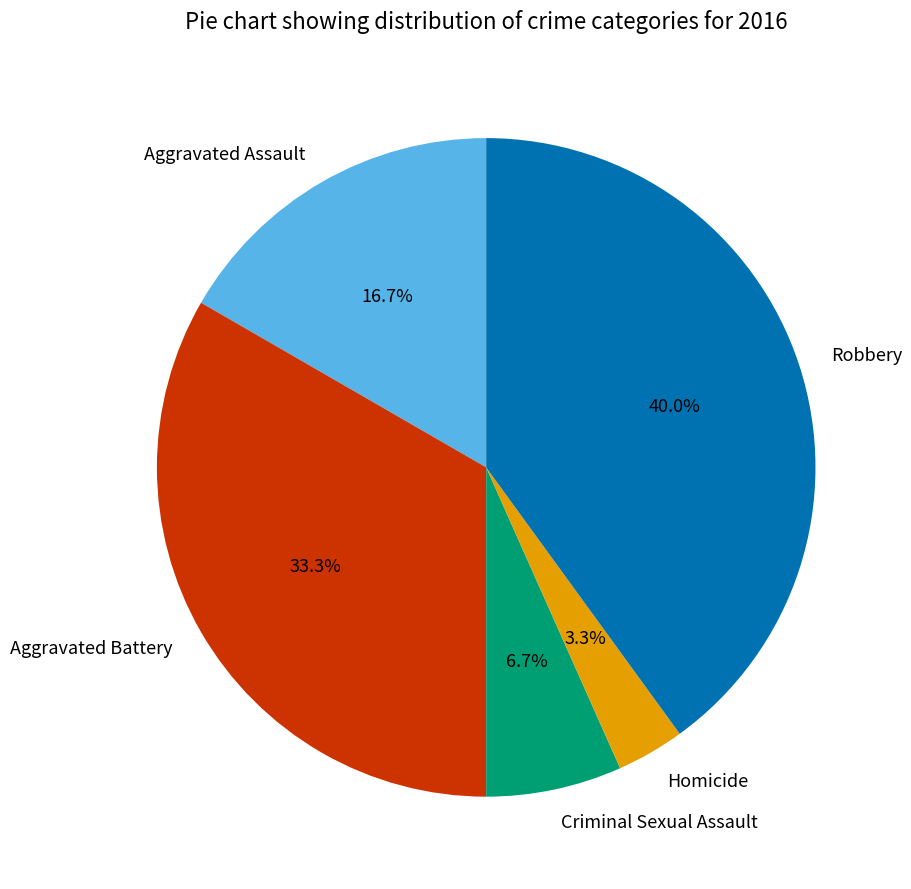

Does Homicide account for over 50% of the chart?

No